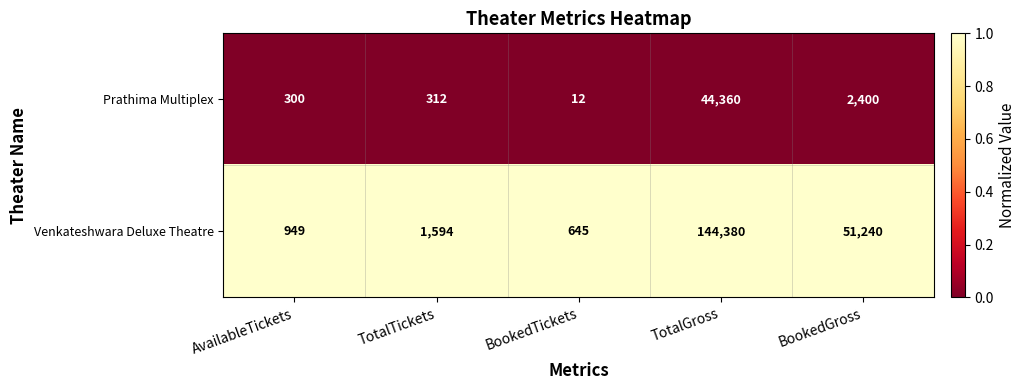

Reading left to right, transcribe all the data shown in this chart.

Prathima Multiplex: AvailableTickets=300	TotalTickets=312	BookedTickets=12	TotalGross=44360	BookedGross=2400
Venkateshwara Deluxe Theatre: AvailableTickets=949	TotalTickets=1594	BookedTickets=645	TotalGross=144380	BookedGross=51240